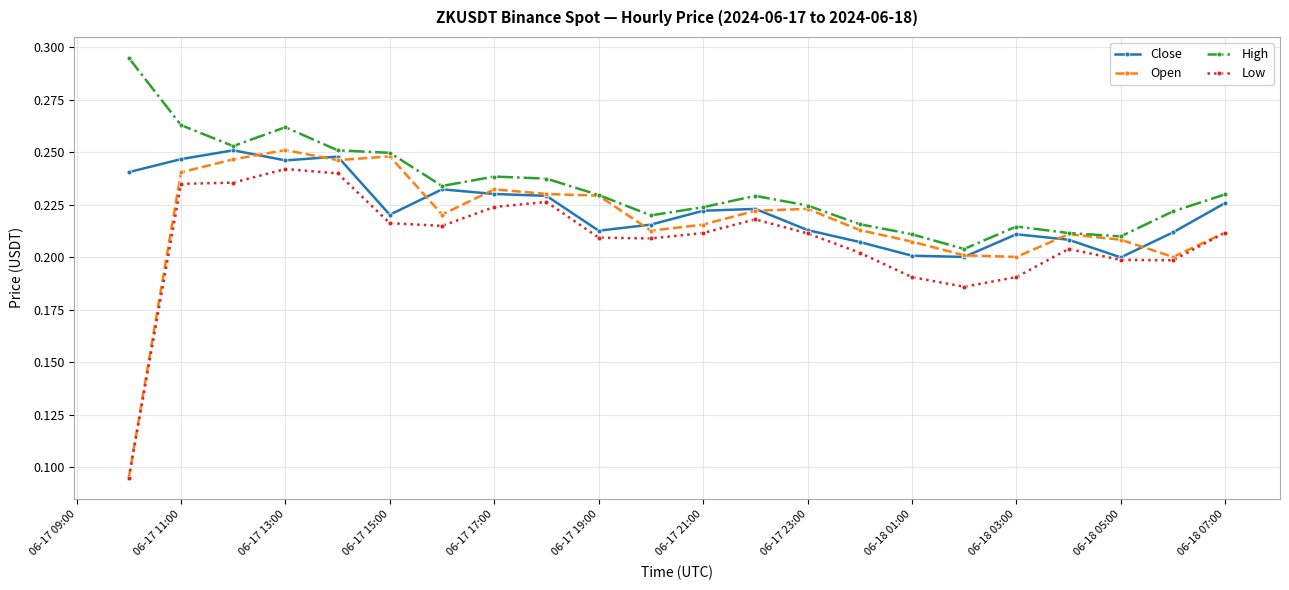

True or false: High and Low cross at least once.

False